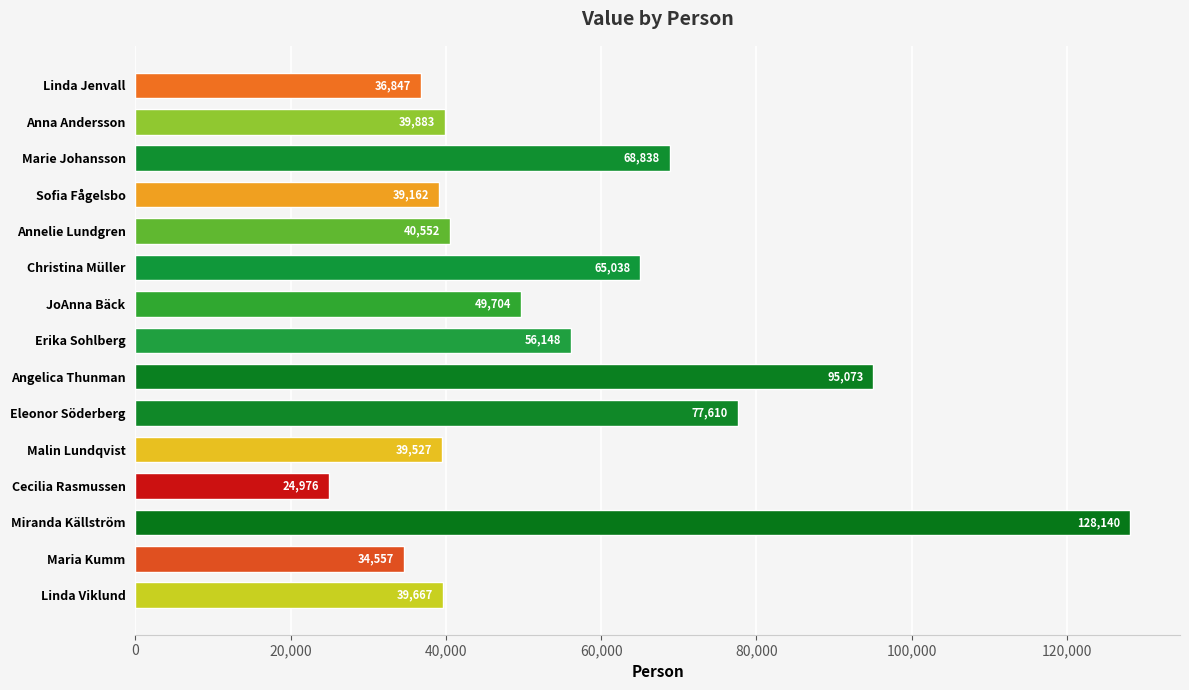

What is the label of the 14th bar from the bottom?

Anna Andersson